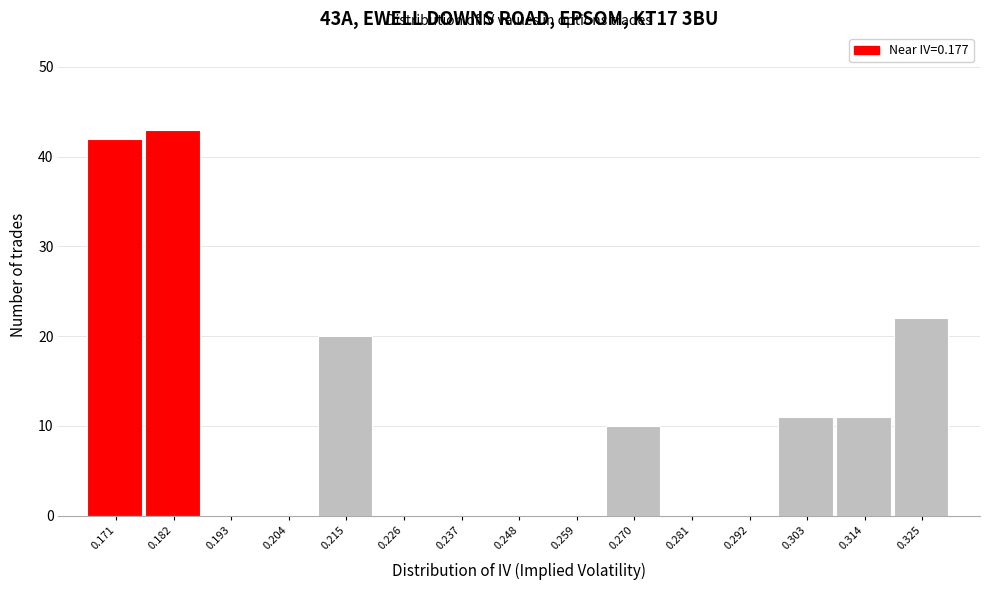

Reading left to right, transcribe this chart: for each bar, give the range it covers on the x-axis and its height. Neither the bar edges nor the heights are printed on the chart, so give them approximately, as read against the axes.

0.166 to 0.176: 42
0.176 to 0.188: 43
0.188 to 0.198: 0
0.198 to 0.210: 0
0.210 to 0.220: 20
0.220 to 0.232: 0
0.232 to 0.242: 0
0.242 to 0.254: 0
0.254 to 0.264: 0
0.264 to 0.276: 10
0.276 to 0.286: 0
0.286 to 0.298: 0
0.298 to 0.308: 11
0.308 to 0.320: 11
0.320 to 0.330: 22